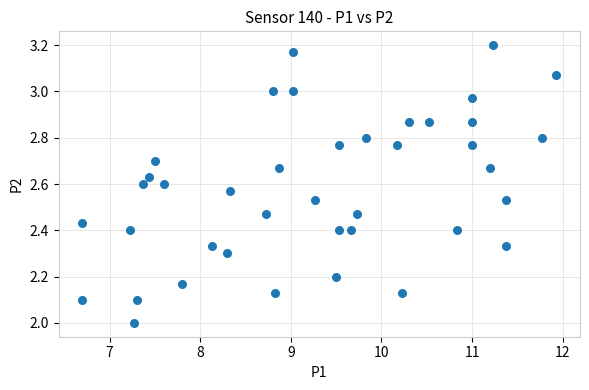

What is the range of X values (max minus min)?

5.2